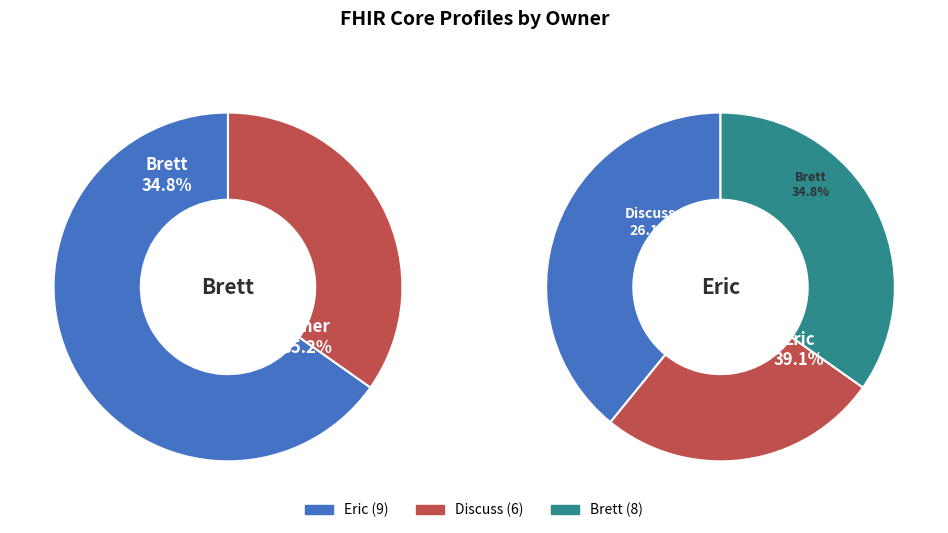

Is the sum of Discuss and Brett greater than half?

Yes